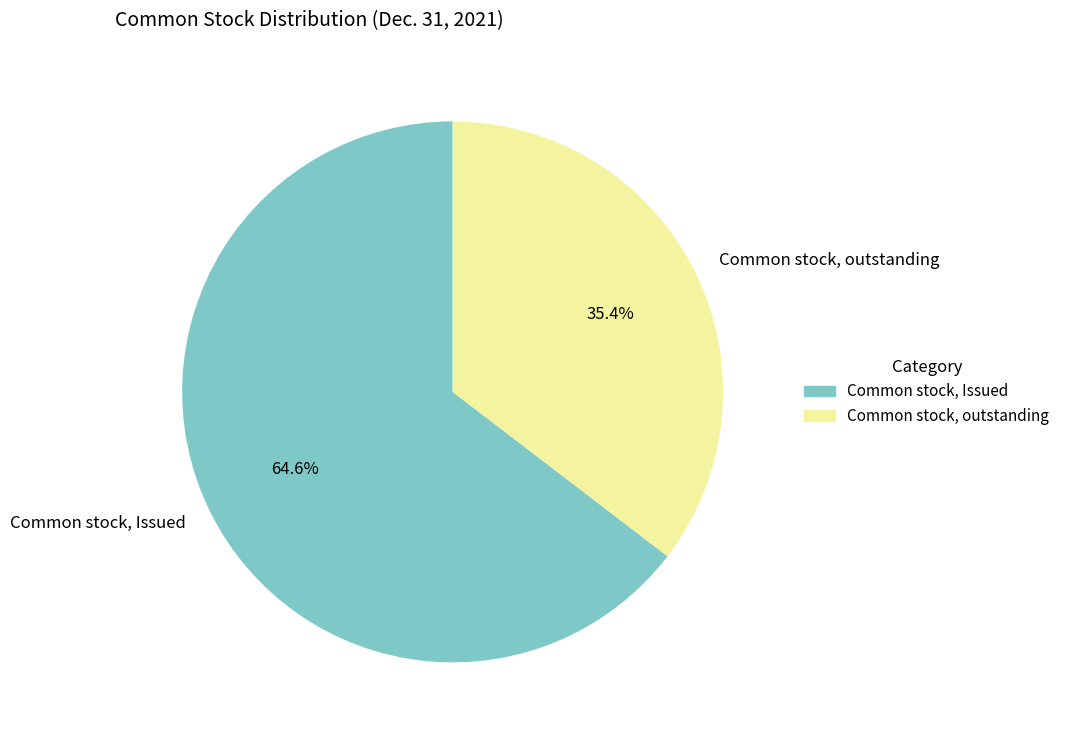

Count the number of slices in the pie.

2